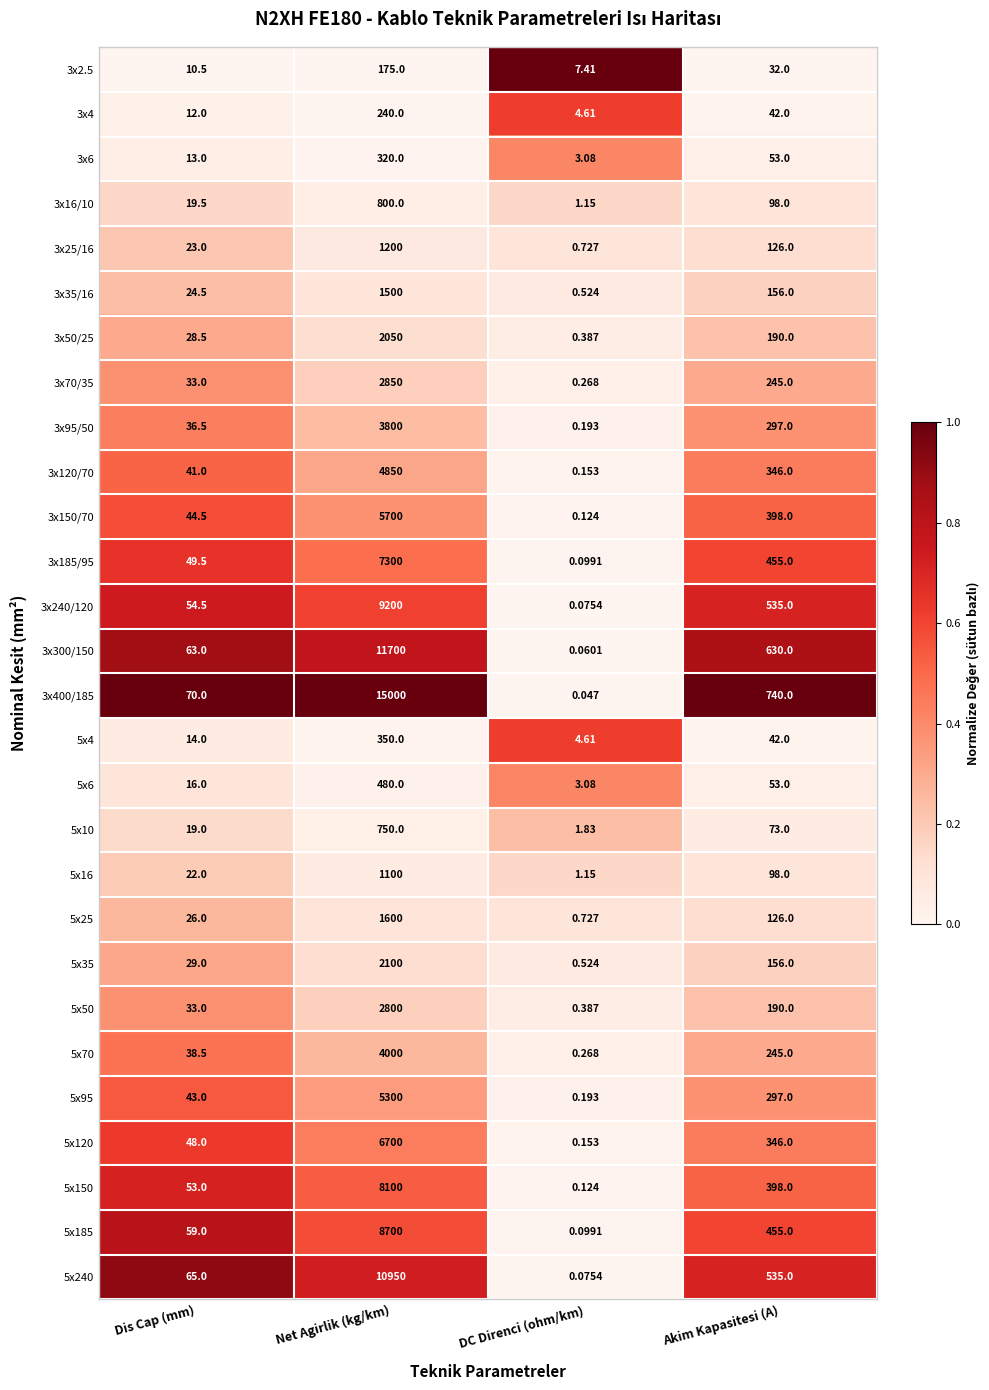

At which category does the chart reach its peak across all series?

Net Agirlik (kg/km)